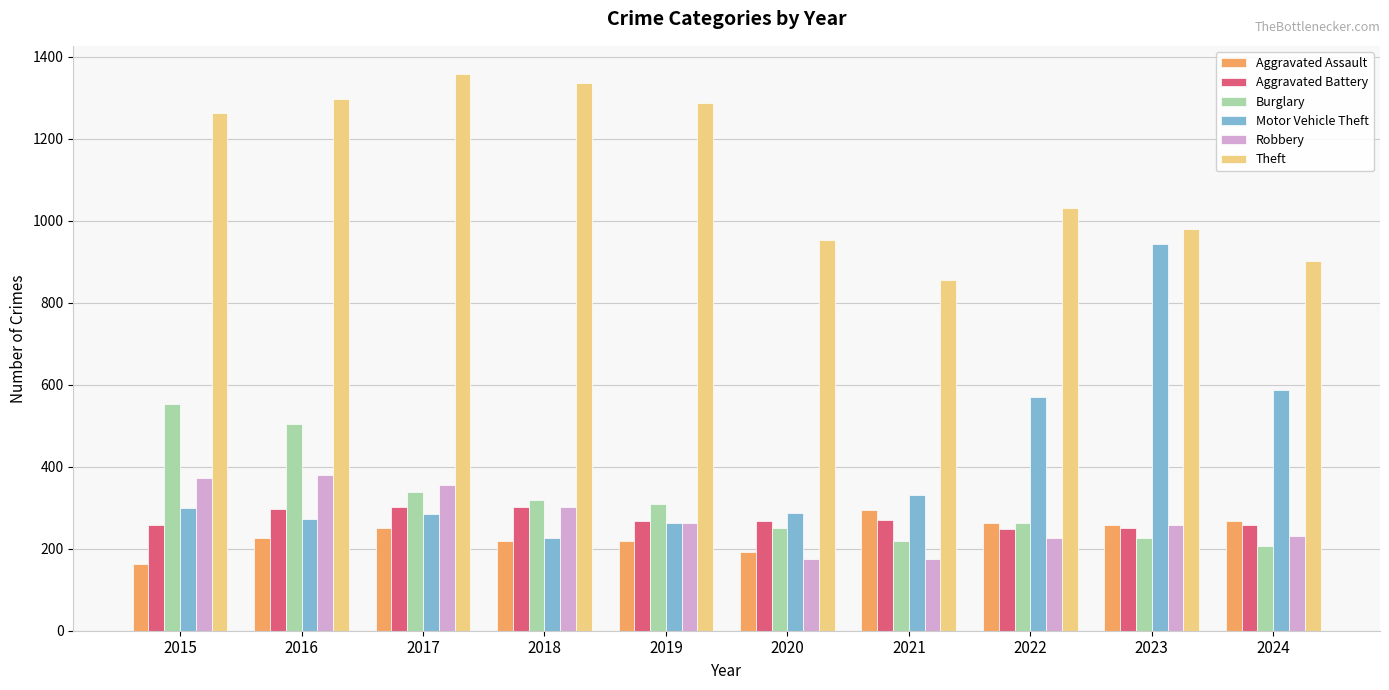

Between 2019 and 2023, which series saw the biggest shift?

Motor Vehicle Theft